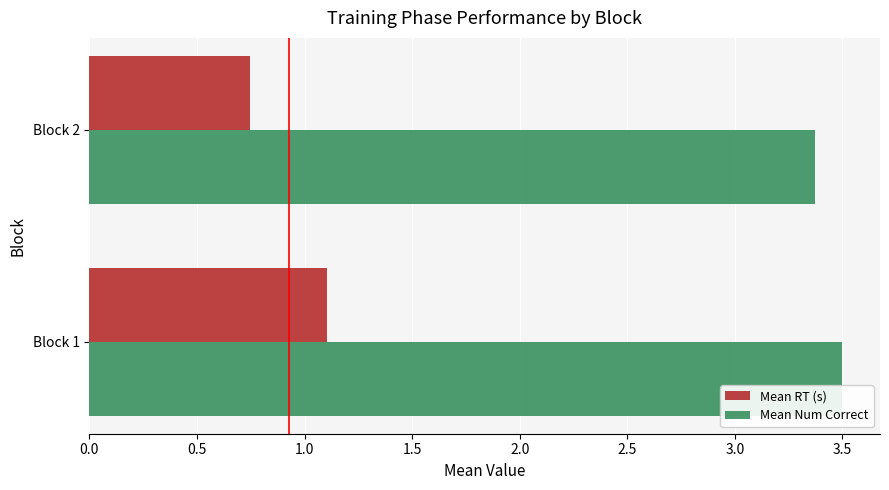

What is the greatest value displayed?

3.5